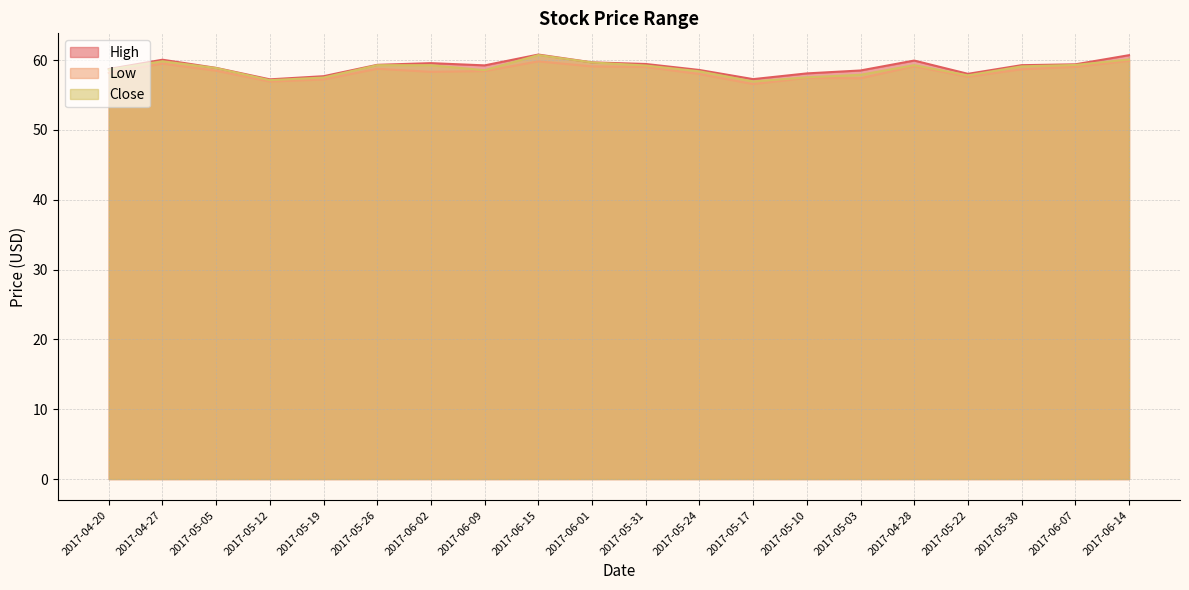

At which label does Close first exceed 59?

2017-04-27